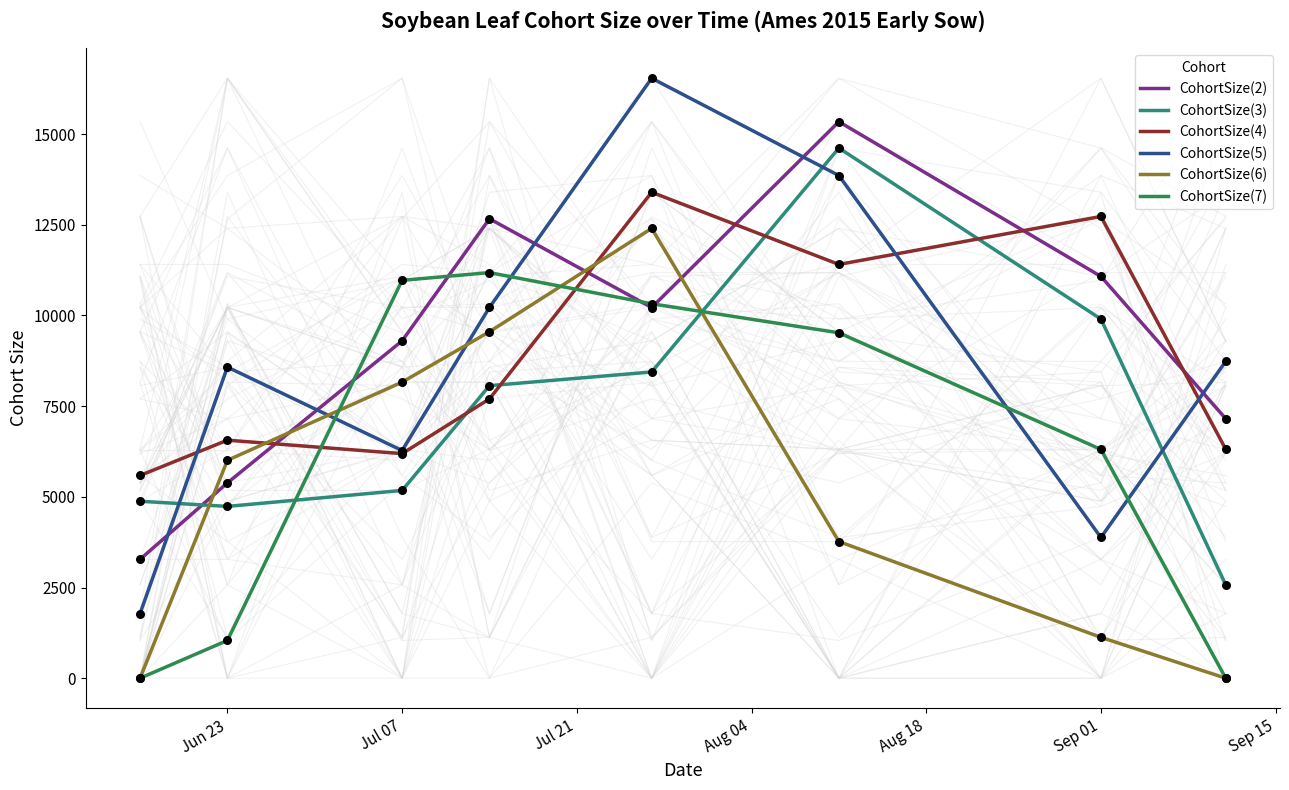

Which series has the widest spread of Y values?

CohortSize(5)